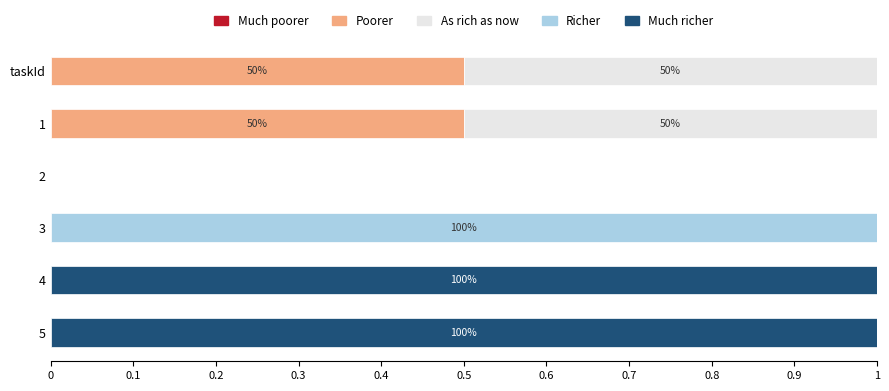

What is the total value across all series at 1?

1.0